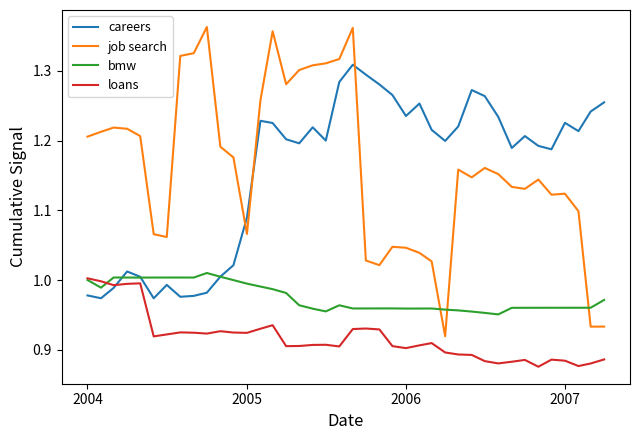

After their last crossing, which series has the higher values: careers or loans?

careers